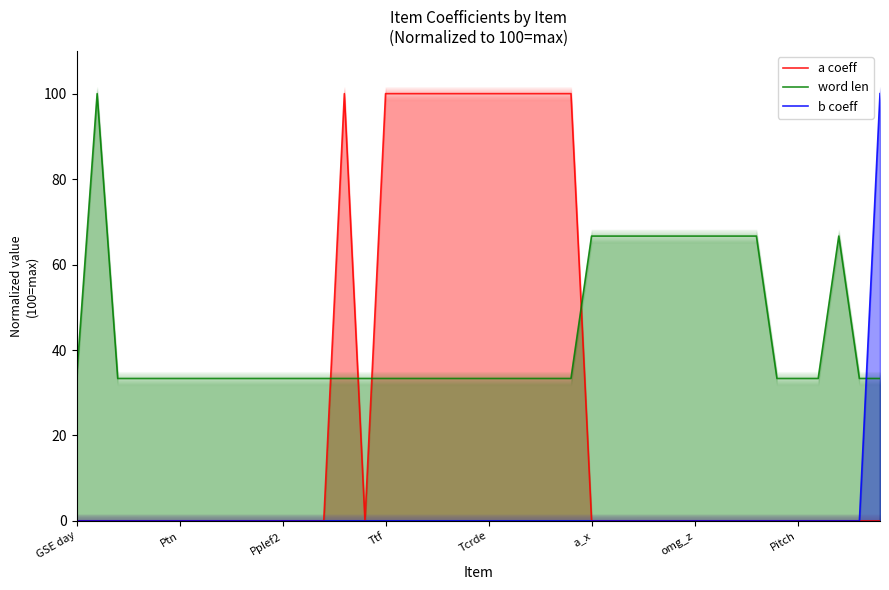

What are all the series names shown in the legend?

a coeff, word len, b coeff